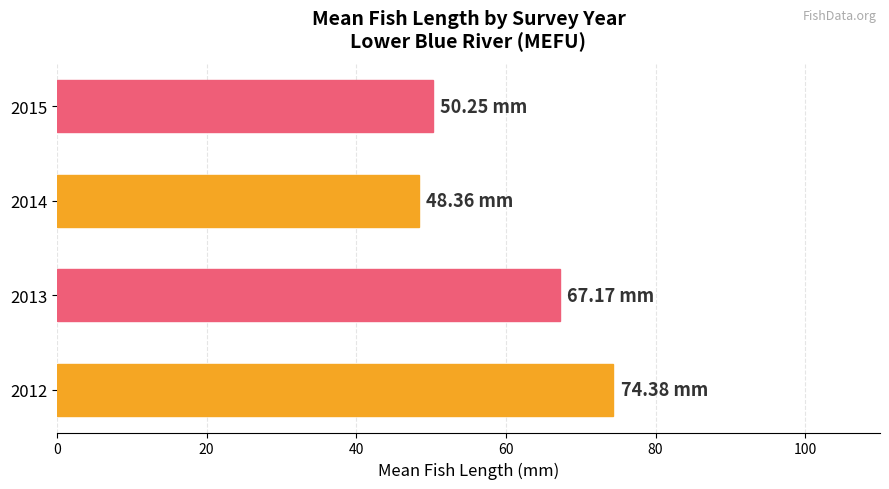

What is the difference between the second highest and minimum values?

18.8